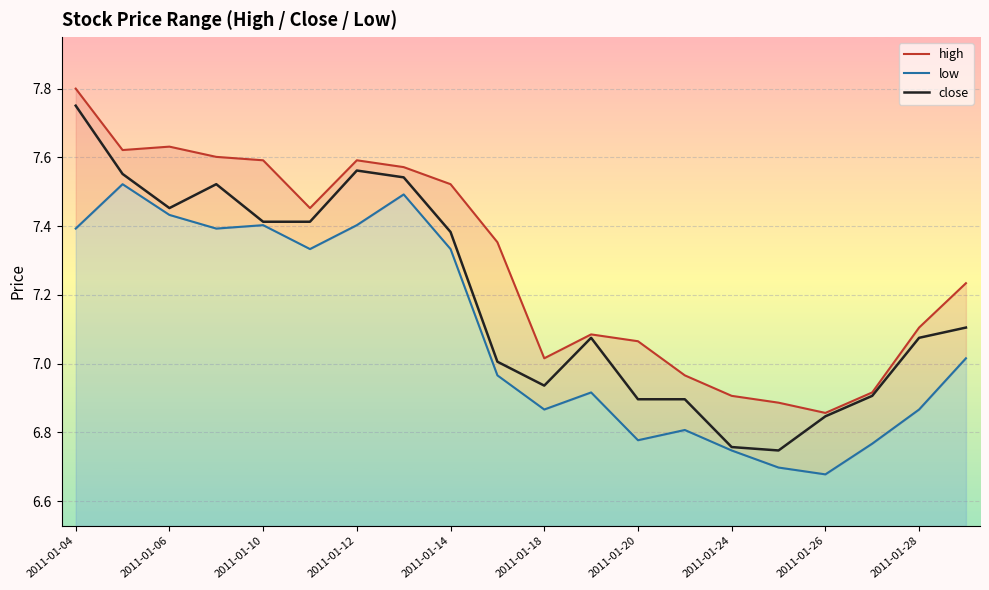

At which label does close reach its peak?

2011-01-04